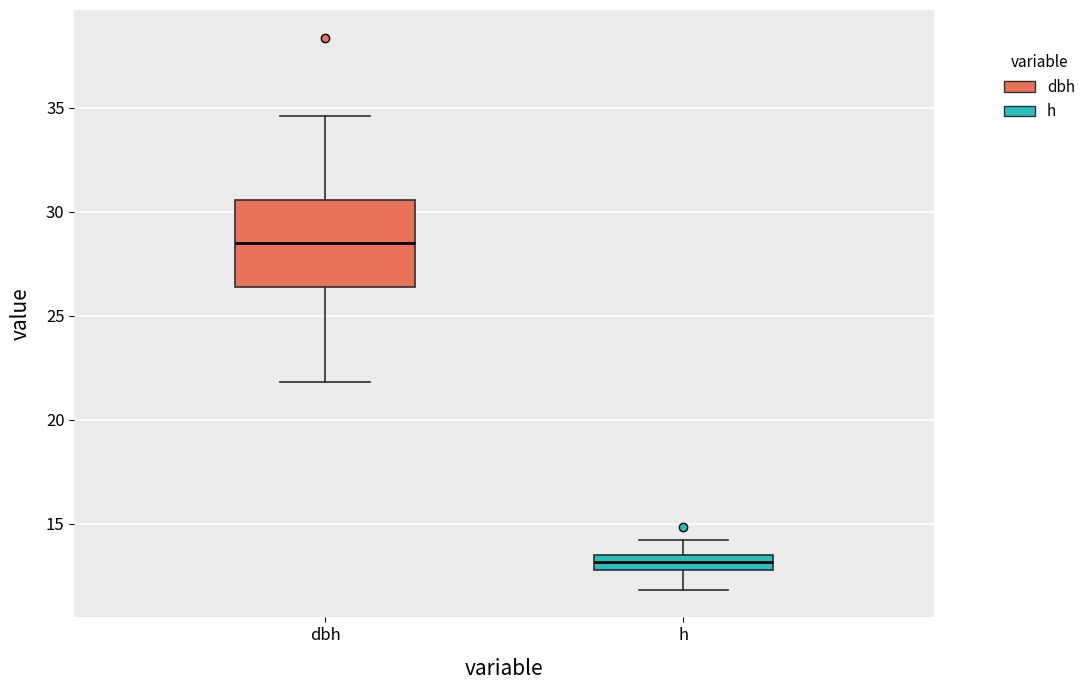

Which box has the highest median line?

dbh